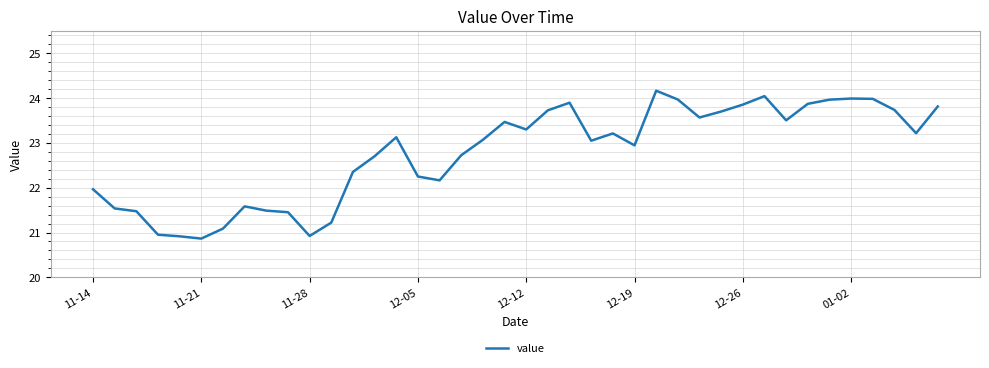

What is the greatest value displayed?

24.2